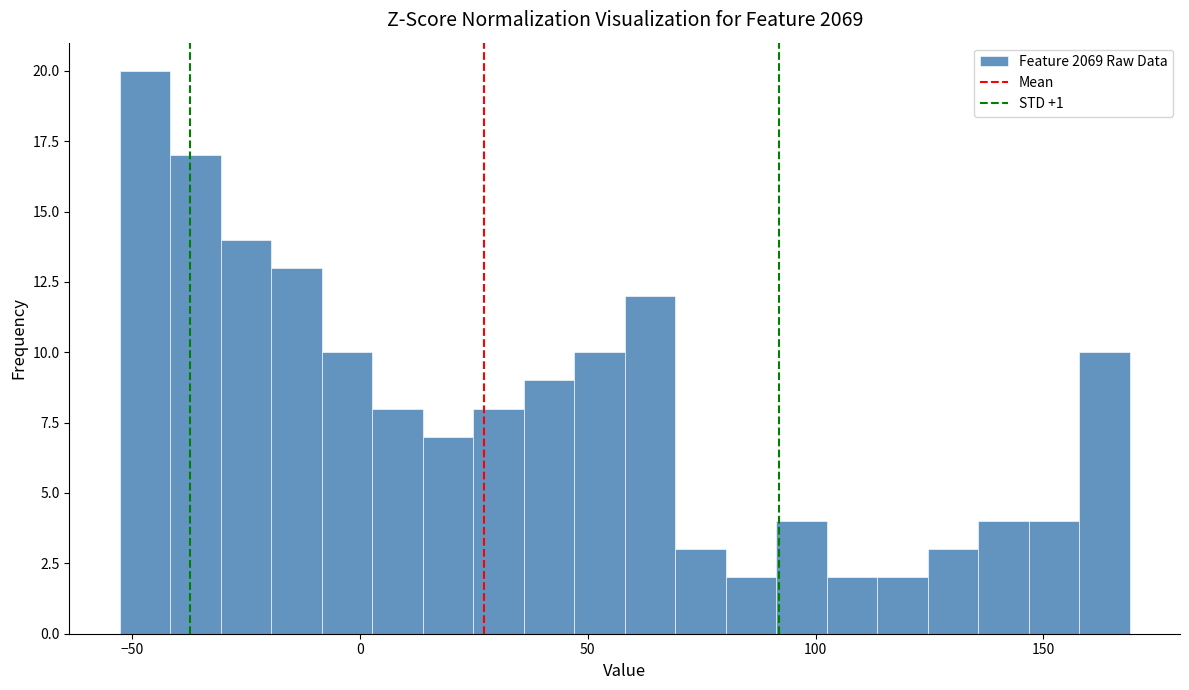

Read against the x-axis, roughly where is the centre of the tallest bar?

-45